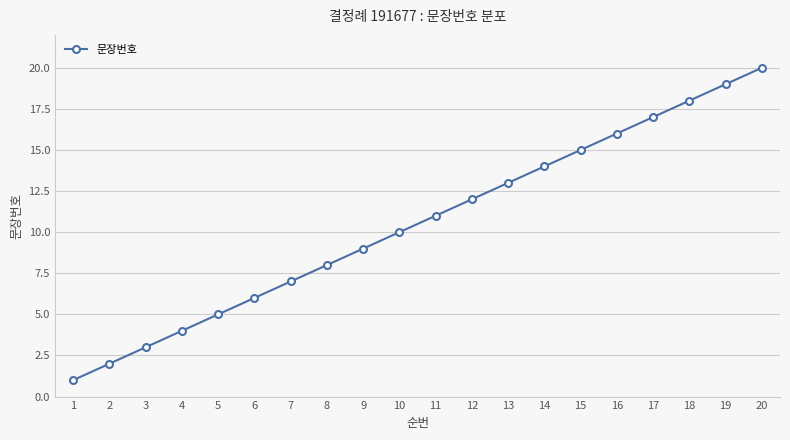

How many categories are shown in the chart?

20